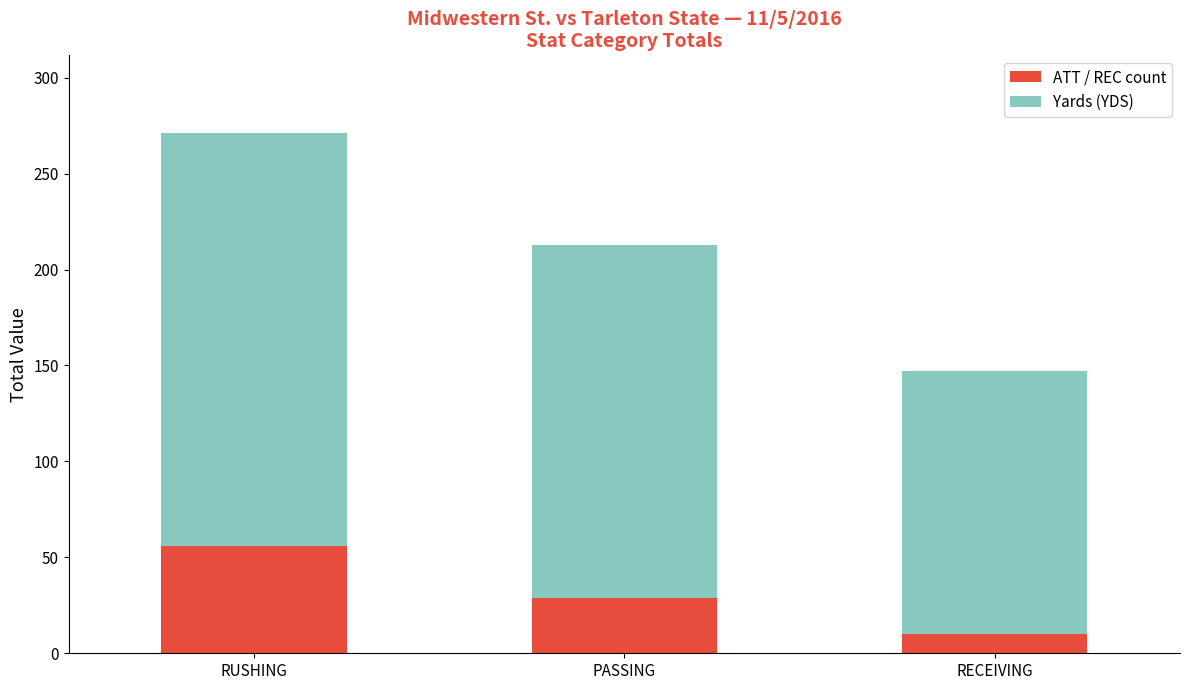

List the labels in order of ATT / REC count value, smallest first.

RECEIVING, PASSING, RUSHING